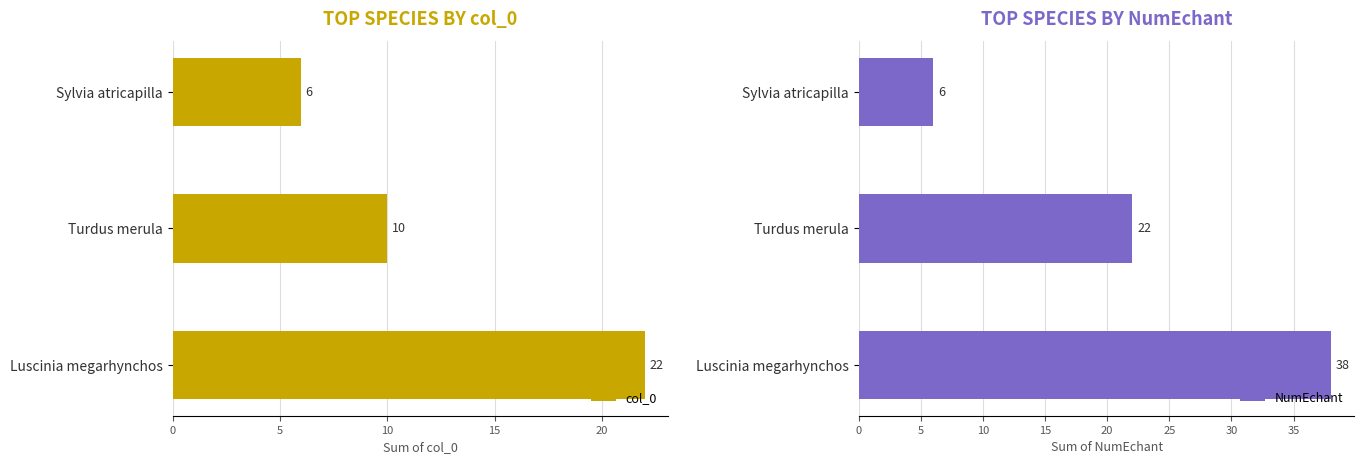

What is the difference between the maximum and second lowest values in the col_0 series?

12